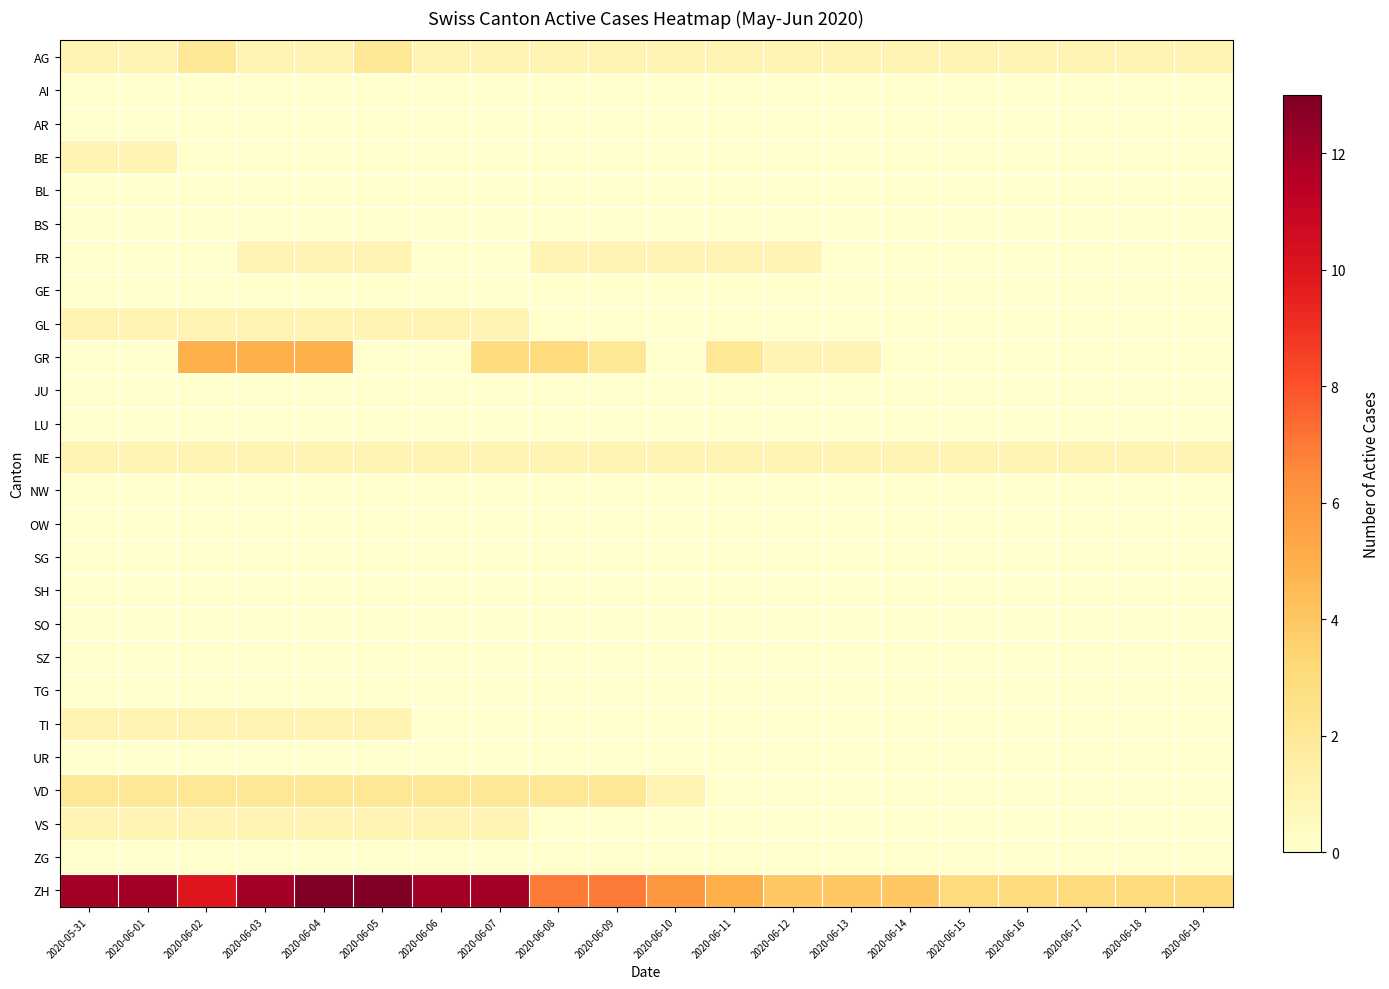

Between 2020-06-04 and 2020-06-17, which series saw the biggest shift?

ZH